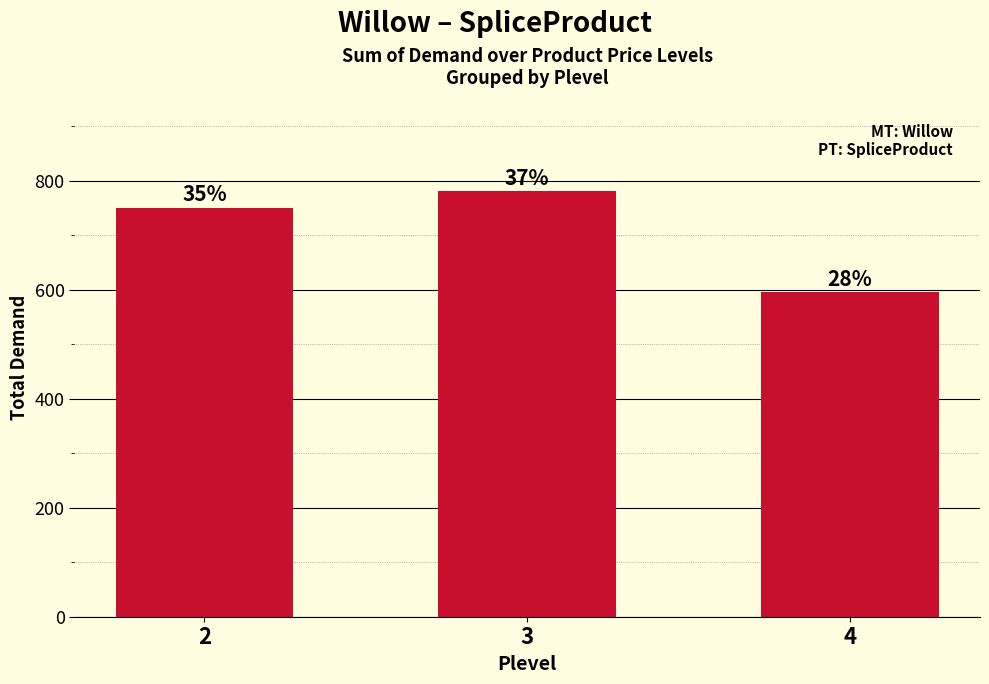

The chart shows a value of 1322 at 3. True or false?

False